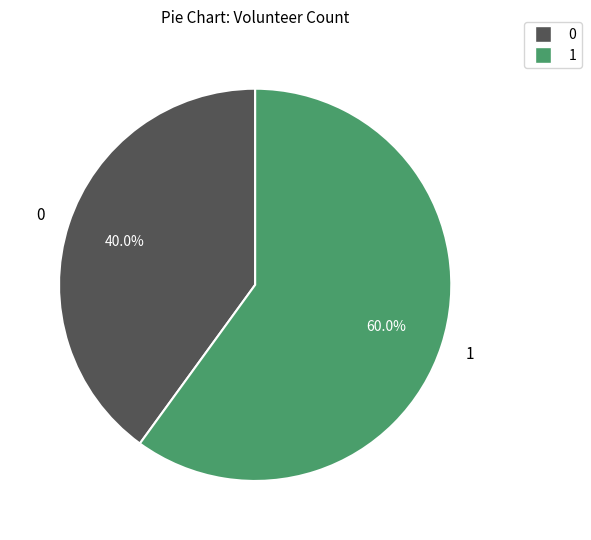

Is there any slice that represents more than half of the pie?

Yes